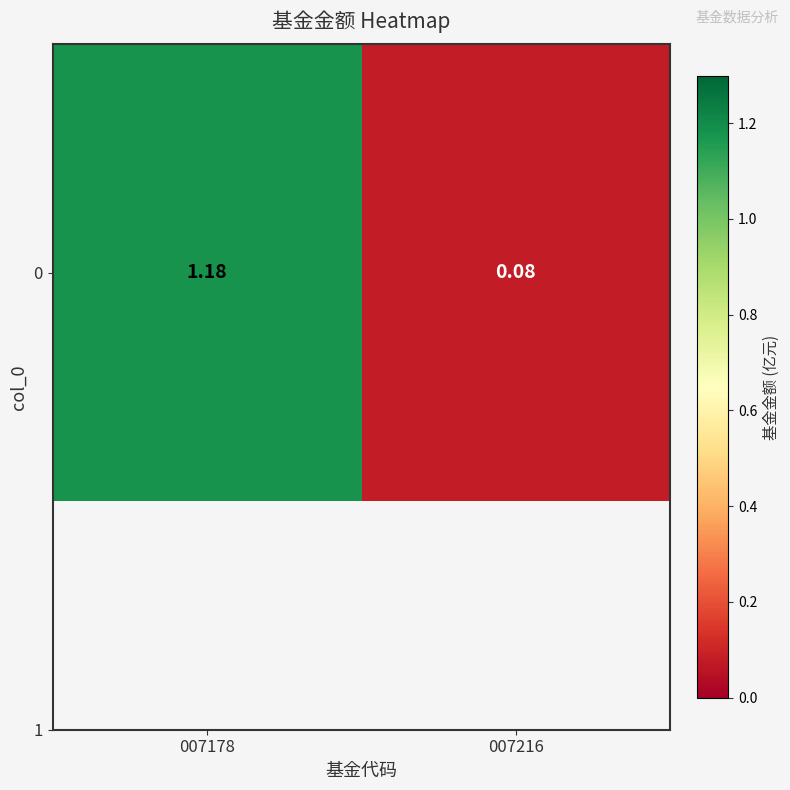

Count the number of data series in this chart.

1